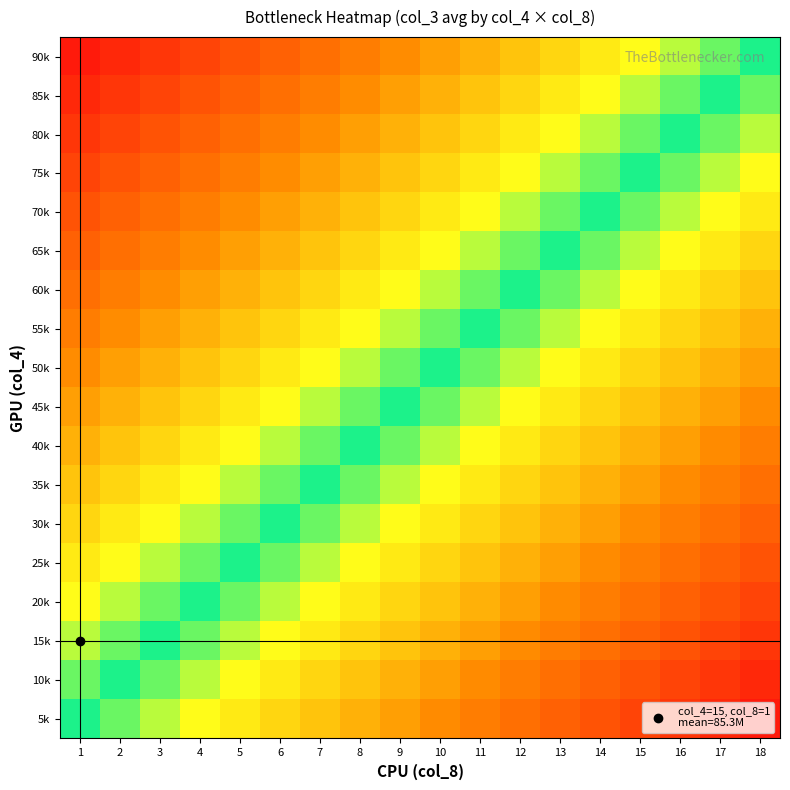

What is the greatest value displayed?

0.9